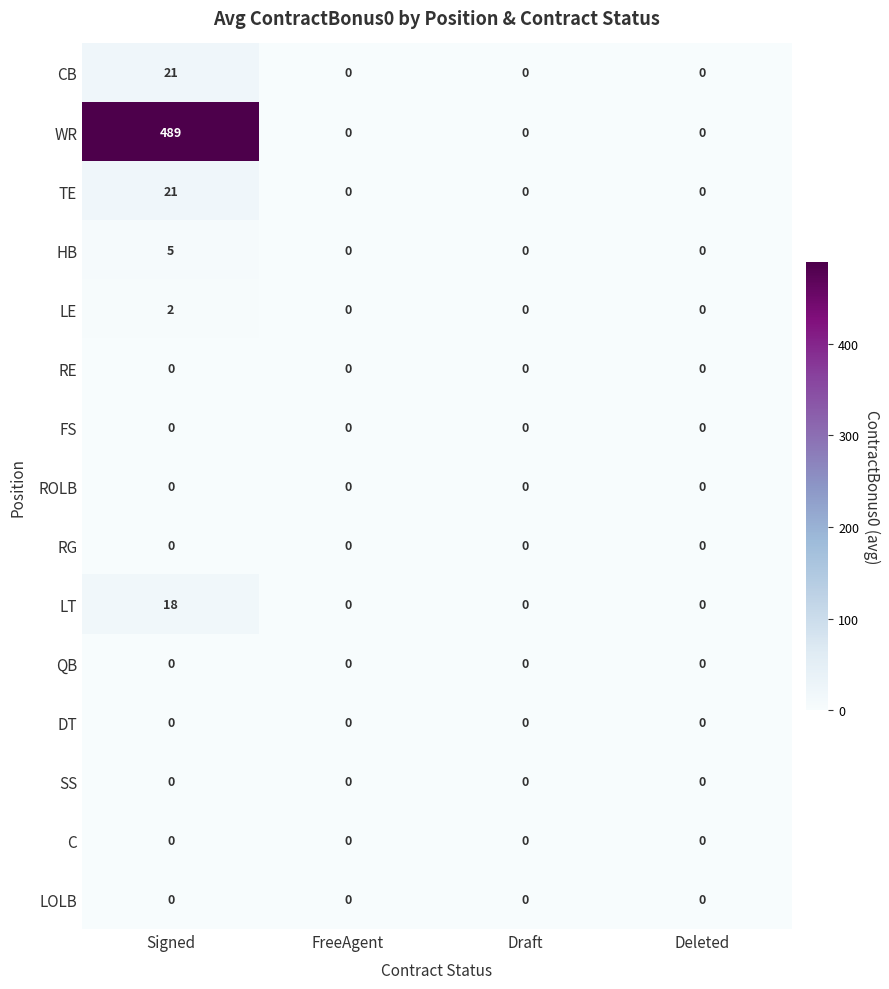

How many distinct data groups are displayed?

15